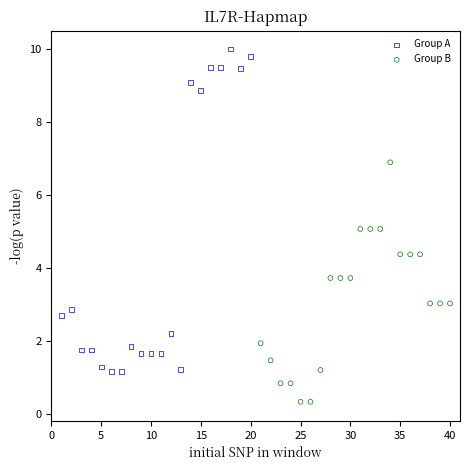

Which series reaches the maximum Y coordinate?

Group A